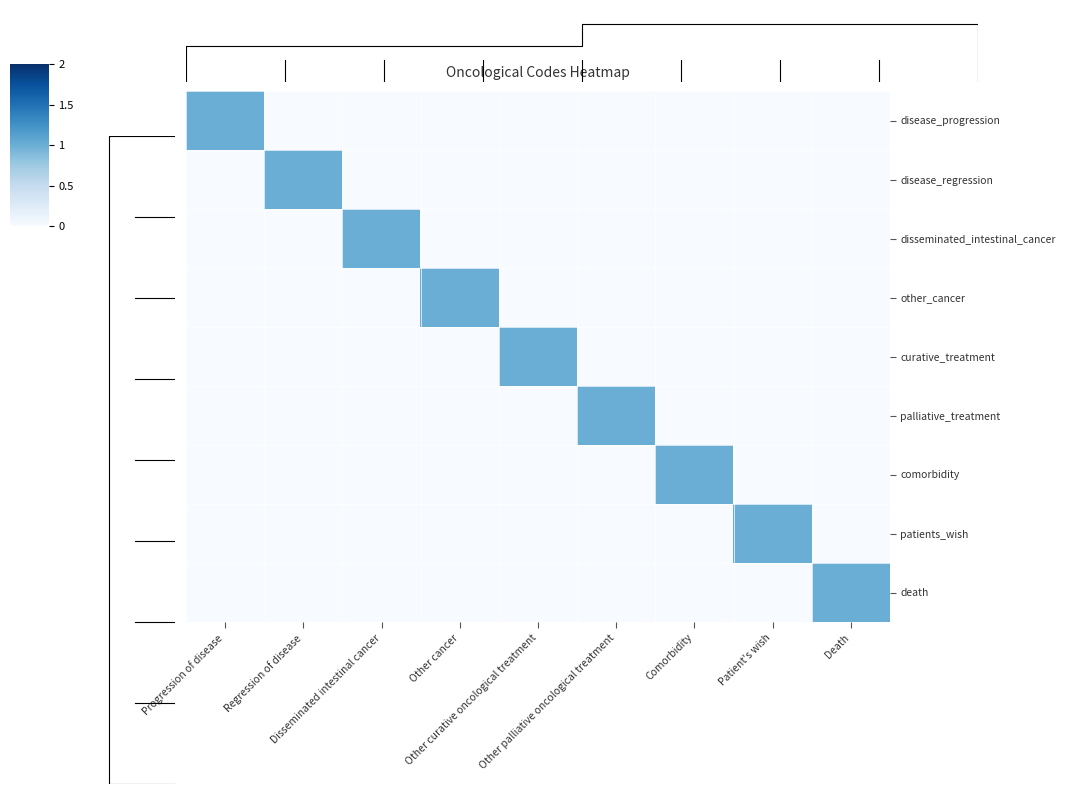

What is the sum of all disease_progression values?

1